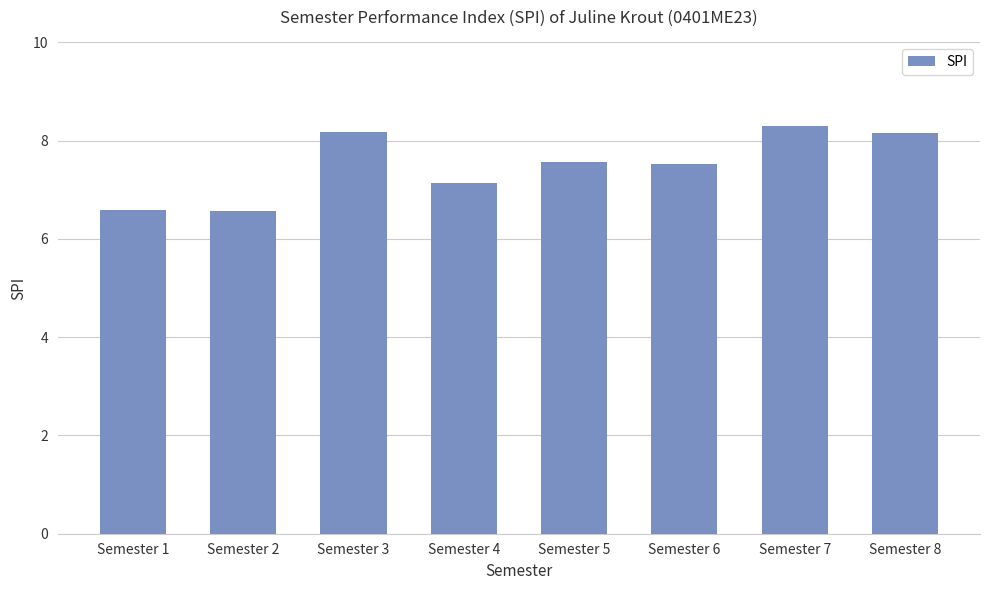

What is the maximum value shown in the chart?

8.3